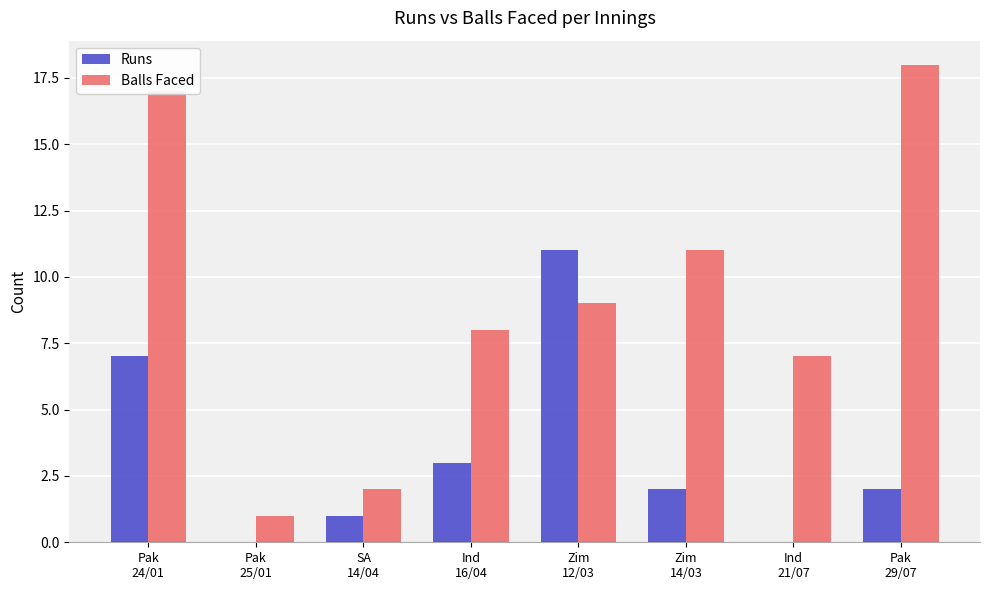

Which series has the largest total across all categories?

Balls Faced